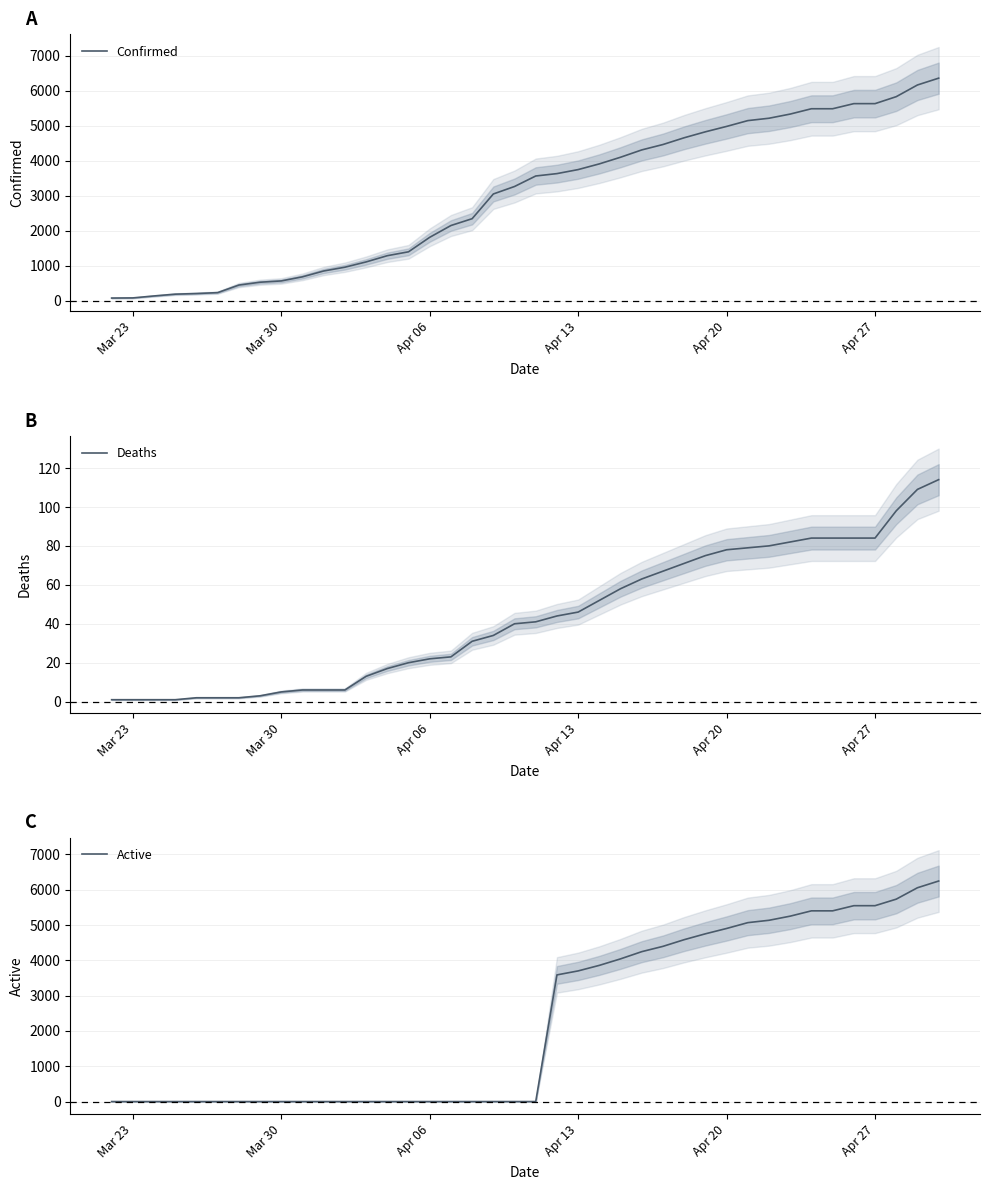

Reading right to left, list all the values displayed in this chart.

Confirmed: 6356	6161	5827	5628	5628	5482	5482	5330	5211	5143	4977	4823	4653	4460	4306	4097	3907	3744	3629	3561	3261	3047	2341	2146	1809	1395	1284	1106	955	847	680	563	526	445	229	203	185	134	78	74
Deaths: 114	109	98	84	84	84	84	82	80	79	78	75	71	67	63	58	52	46	44	41	40	34	31	23	22	20	17	13	6	6	6	5	3	2	2	2	1	1	1	1
Active: 6242	6052	5729	5544	5544	5398	5398	5248	5131	5064	4899	4748	4582	4393	4243	4039	3855	3698	3585	0	0	0	0	0	0	0	0	0	0	0	0	0	0	0	0	0	0	0	0	0